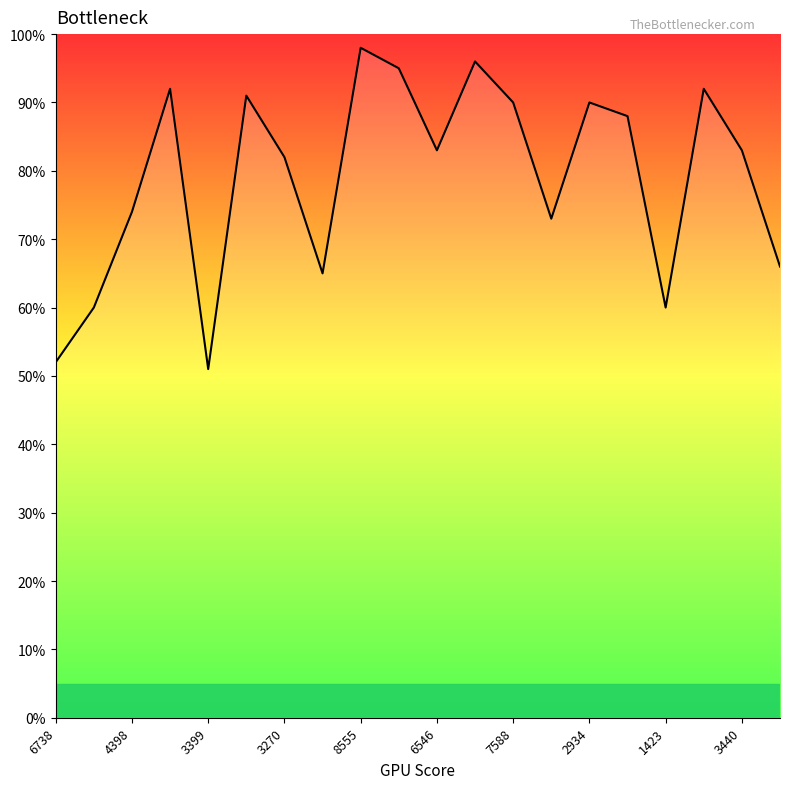

What is the minimum value shown in the chart?

51